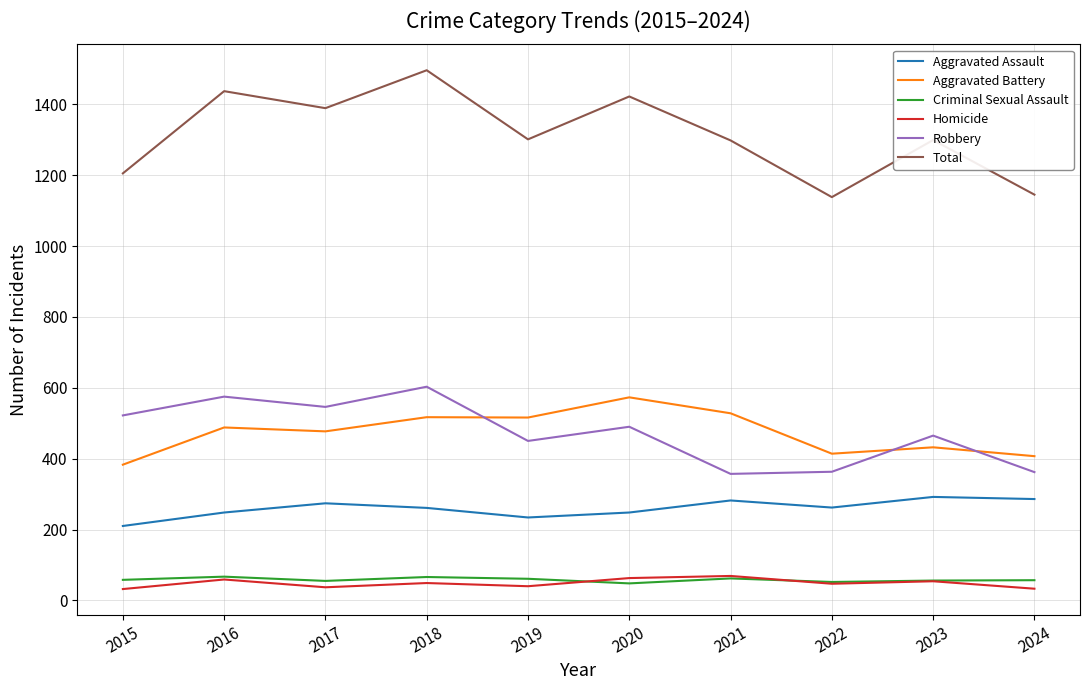

What is the maximum value for Criminal Sexual Assault?

67